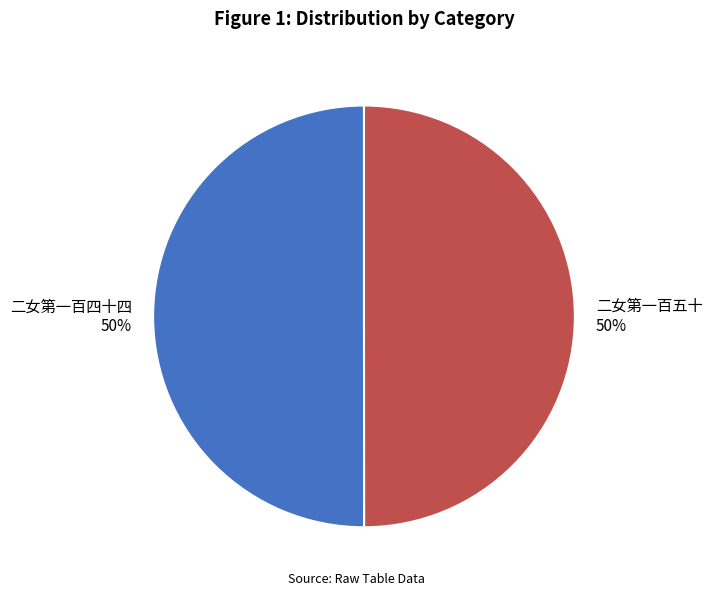

Do 二女第一百五十 and 二女第一百四十四 together represent more than half of the pie?

Yes